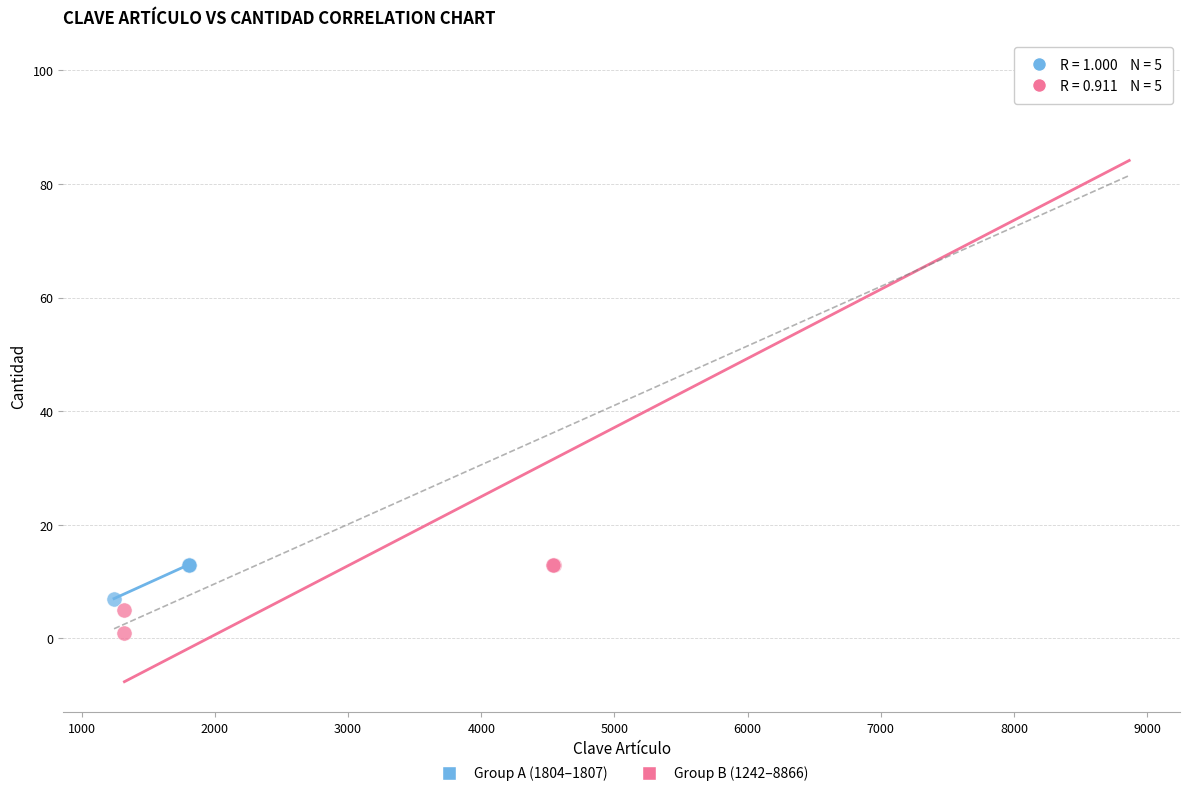

Which series contains the lowest Y value?

Group B (1242–8866)